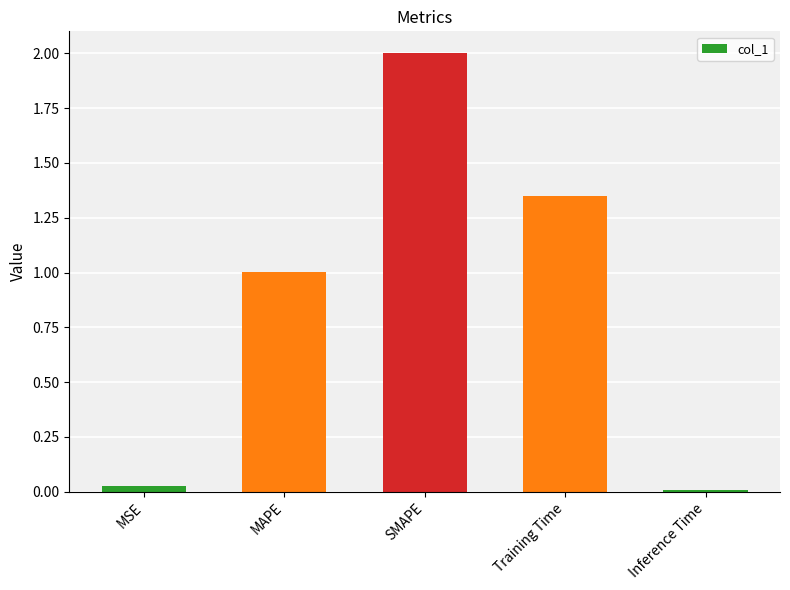

What is the sum of the values at MAPE and Training Time?

2.4